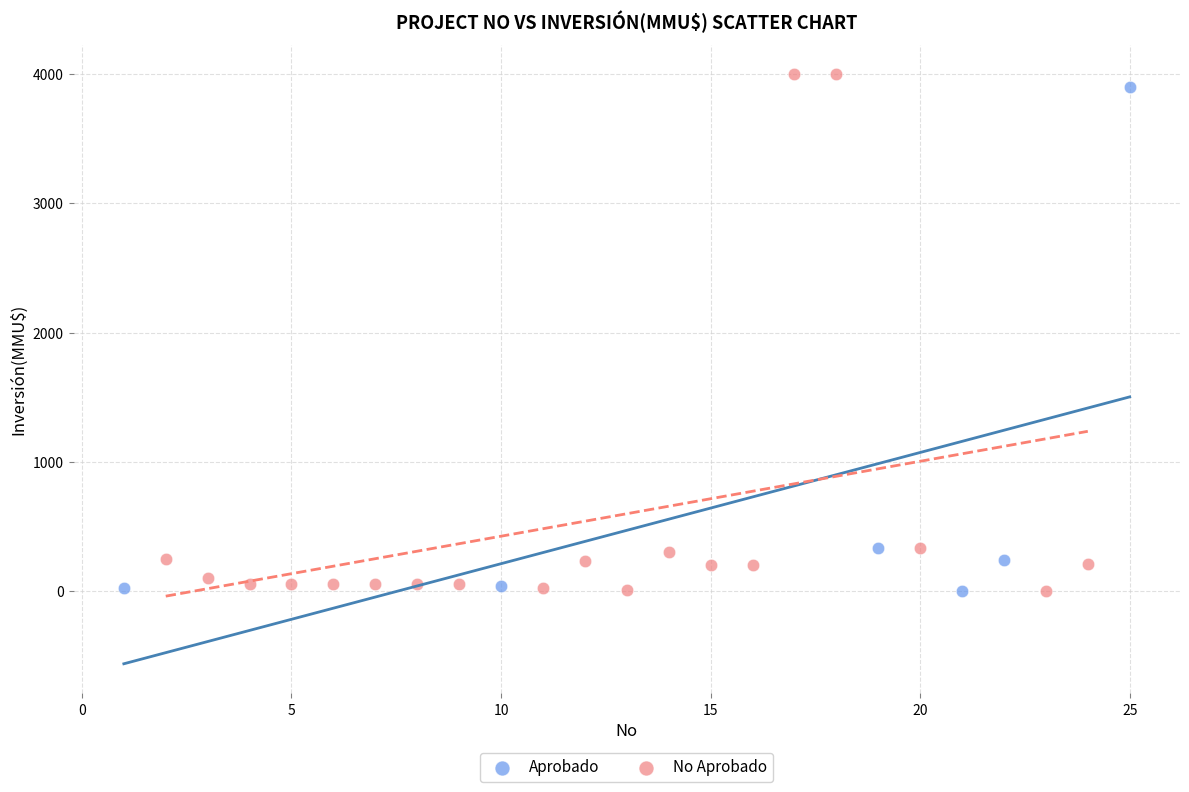

What are all the series names shown in the legend?

Aprobado, No Aprobado